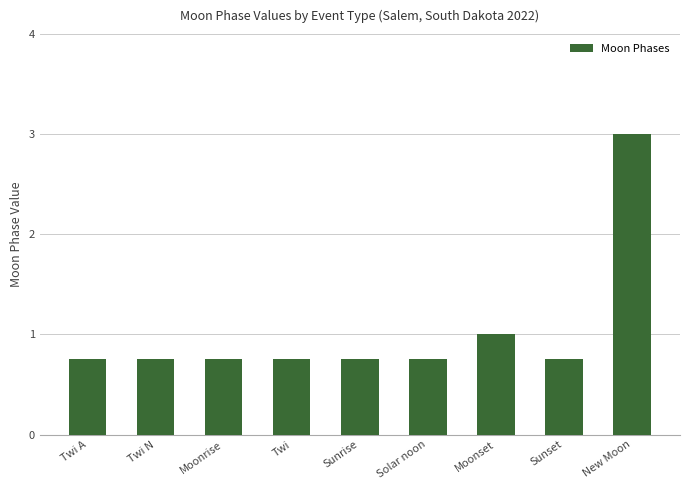

What is the value of the 7th bar from the left?

1.0